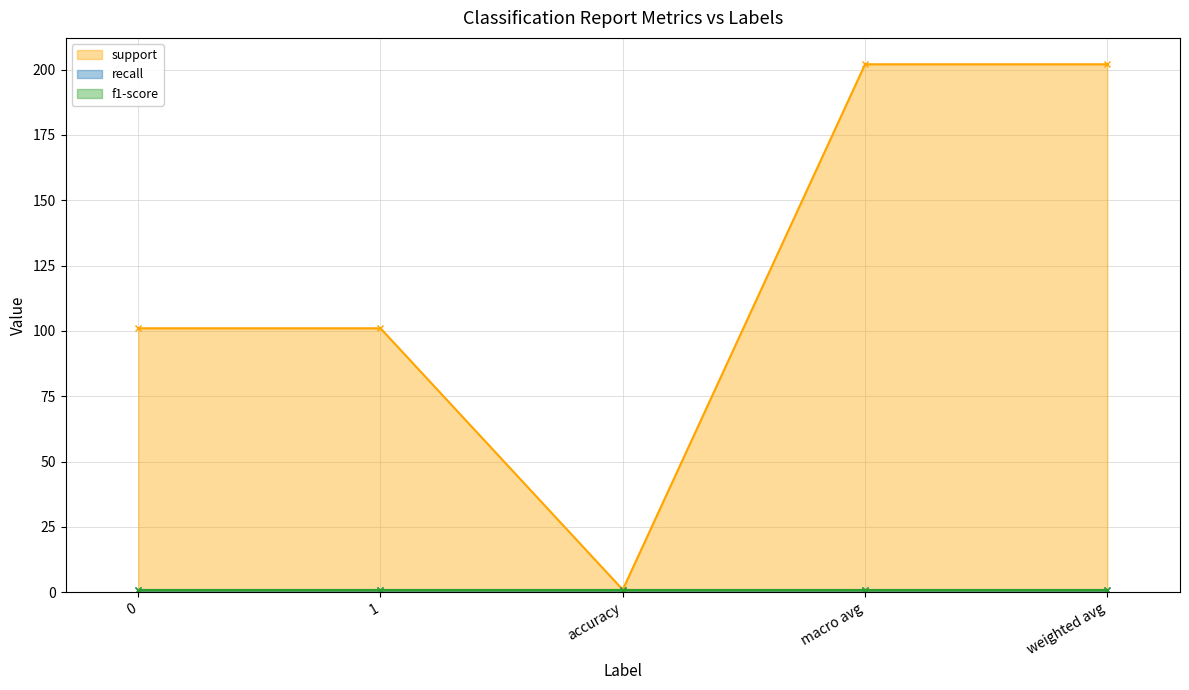

At which category is the sum across all series the highest?

macro avg